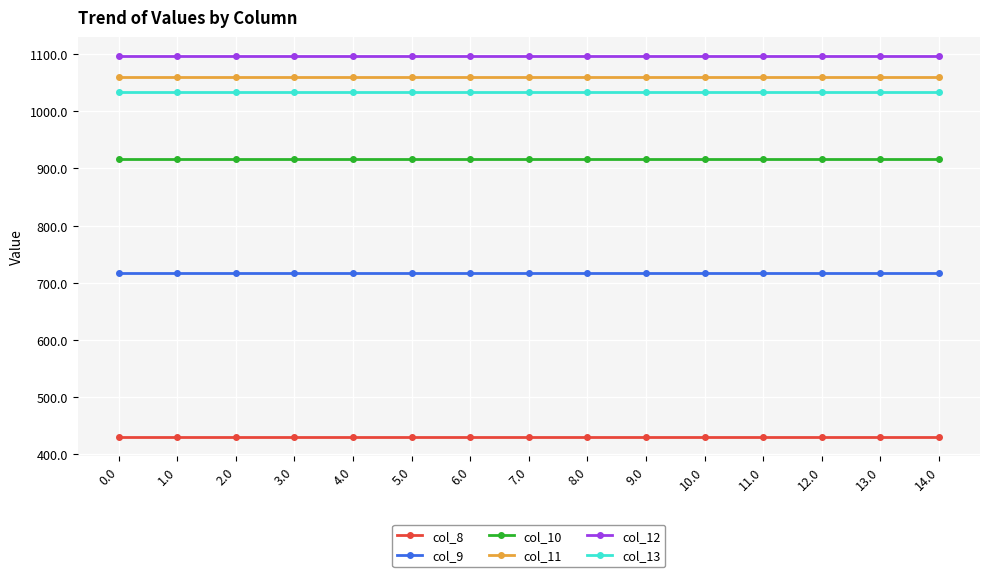

What is the sum of the col_11 values at 3.0 and 8.0?

2120.5